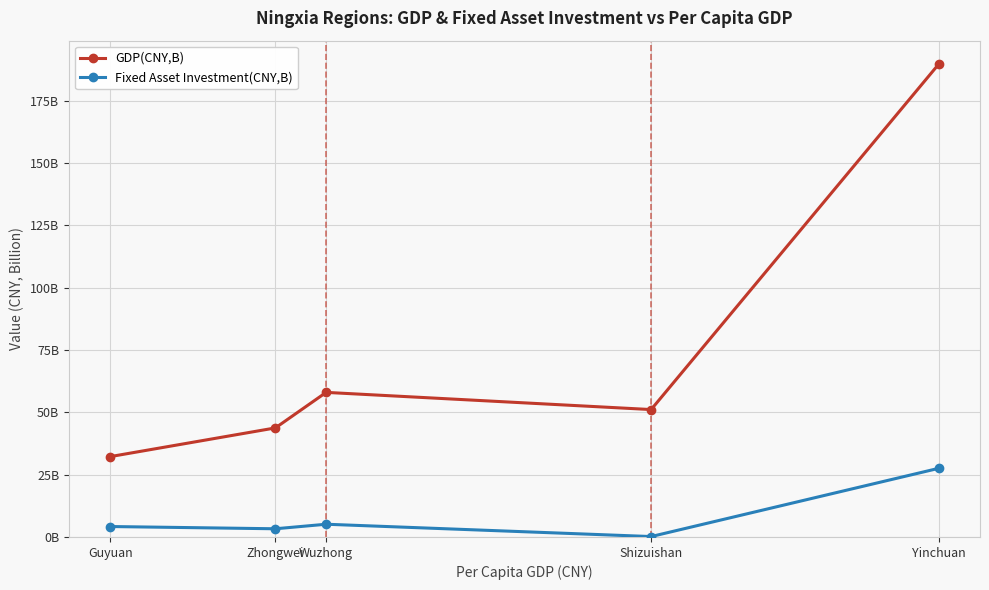

Rank the series at Yinchuan from lowest to highest value.

Fixed Asset Investment(CNY,B), GDP(CNY,B)